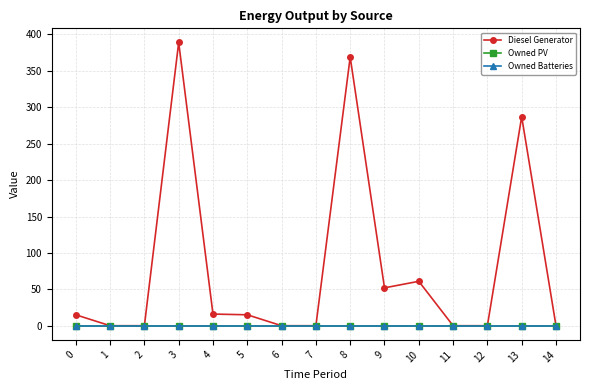

Is the value of Diesel Generator at 3 greater than the value of Owned PV at 12?

Yes